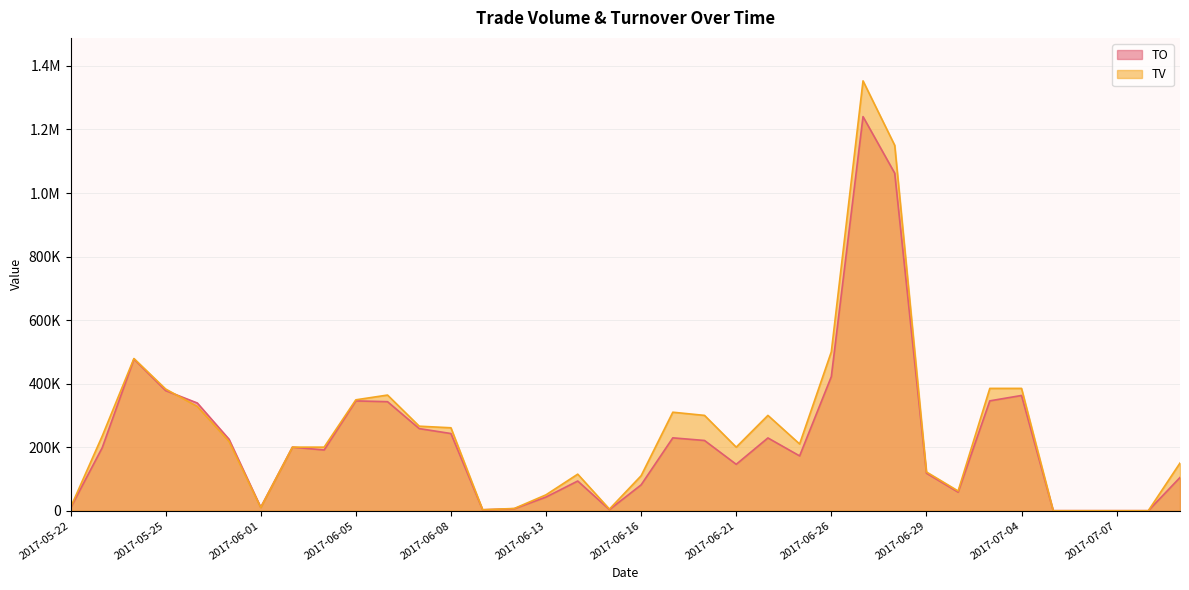

List the labels in order of TV value, smallest first.

2017-07-05, 2017-07-06, 2017-07-07, 2017-07-10, 2017-06-09, 2017-06-15, 2017-06-12, 2017-05-22, 2017-06-01, 2017-06-13, 2017-06-30, 2017-06-16, 2017-06-14, 2017-06-29, 2017-07-11, 2017-06-02, 2017-06-03, 2017-06-21, 2017-06-23, 2017-05-31, 2017-05-23, 2017-06-08, 2017-06-07, 2017-06-20, 2017-06-22, 2017-06-19, 2017-05-26, 2017-06-05, 2017-06-06, 2017-05-25, 2017-07-03, 2017-07-04, 2017-05-24, 2017-06-26, 2017-06-28, 2017-06-27